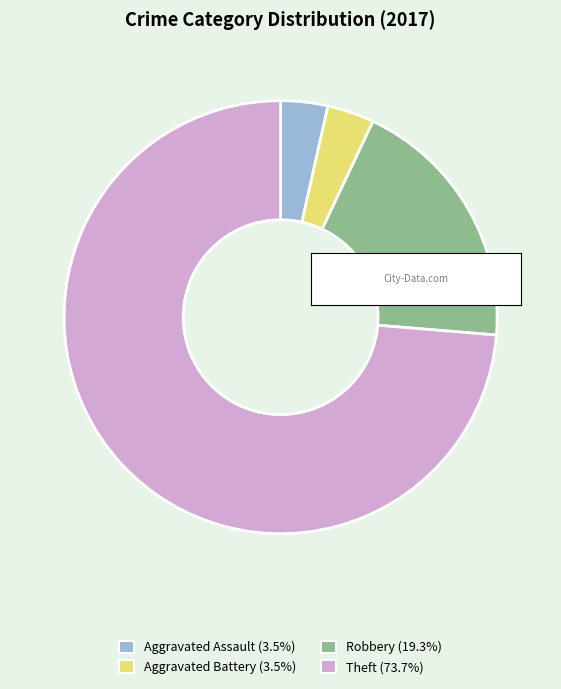

What is the majority slice?

Theft